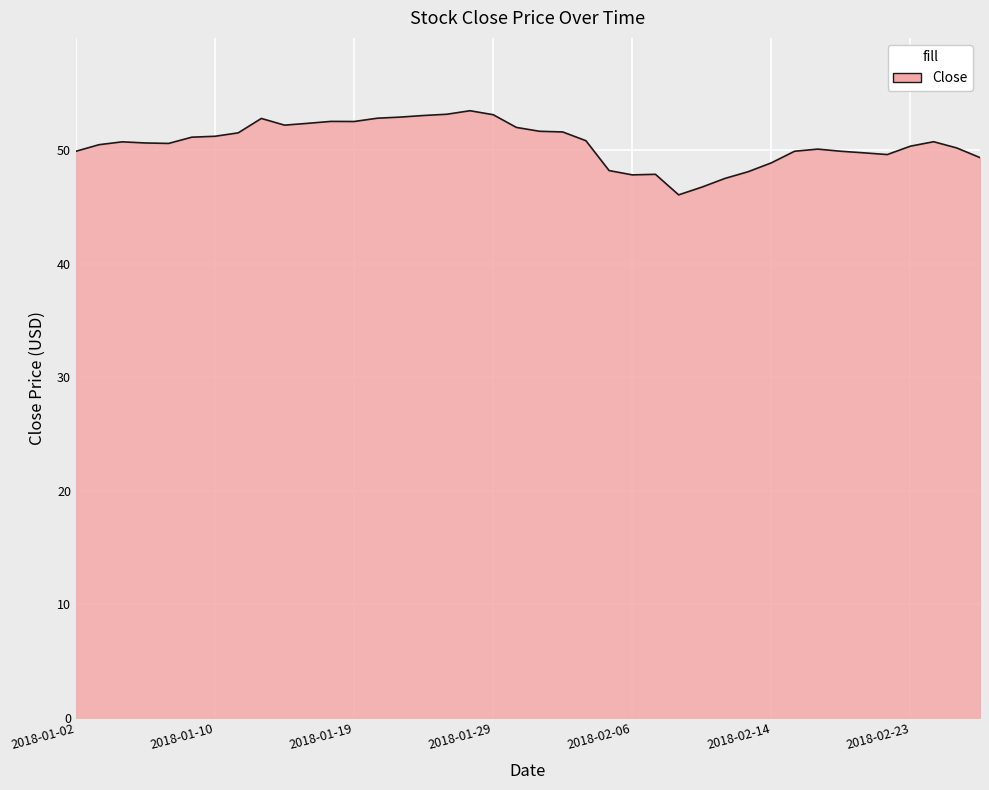

What is the difference between the maximum and minimum values?

7.4